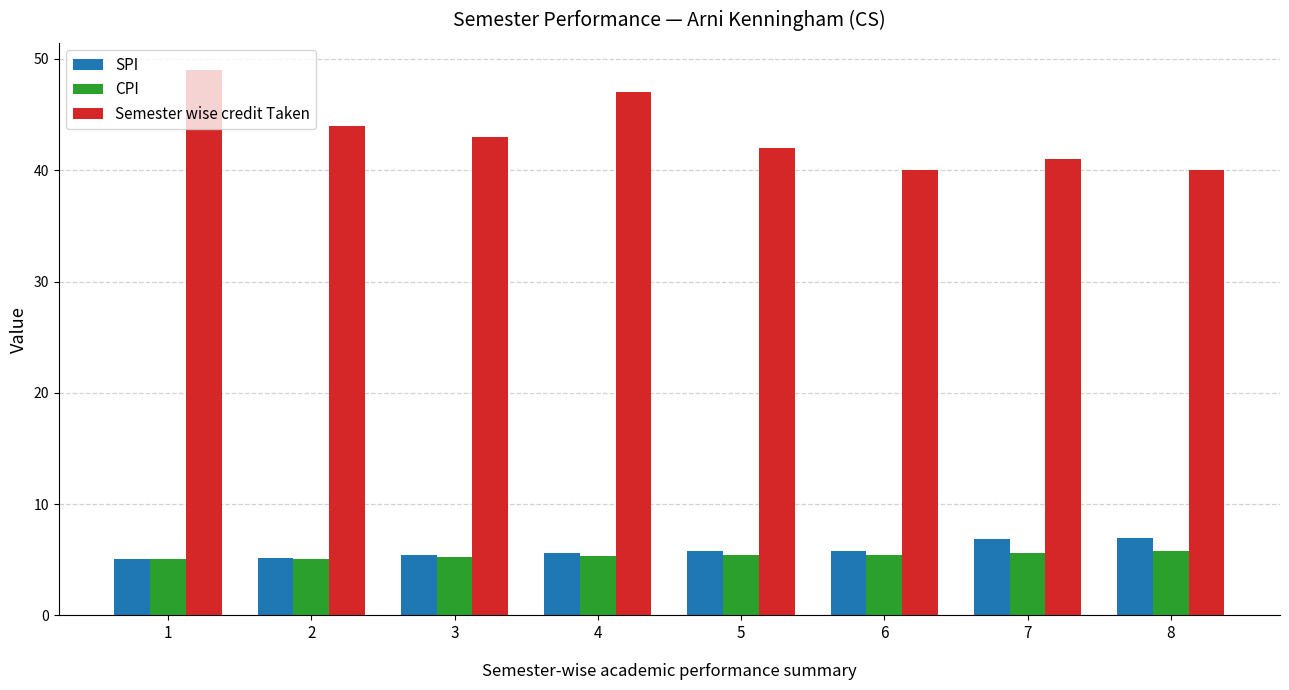

What is the average value of the SPI series?

5.8